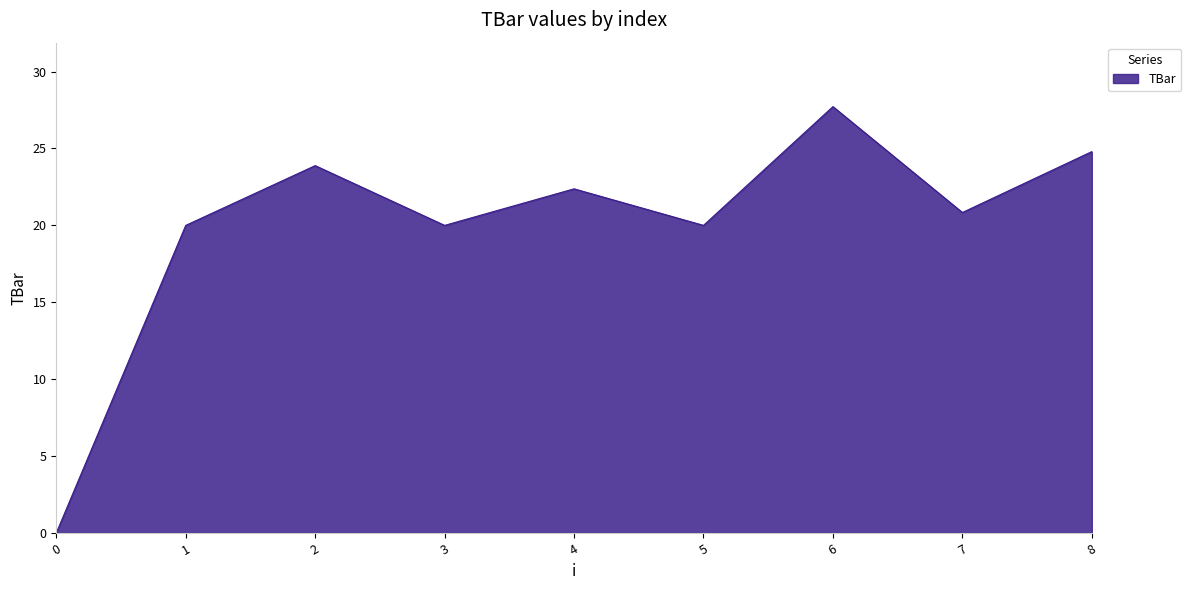

Which label corresponds to the largest value in the chart?

6